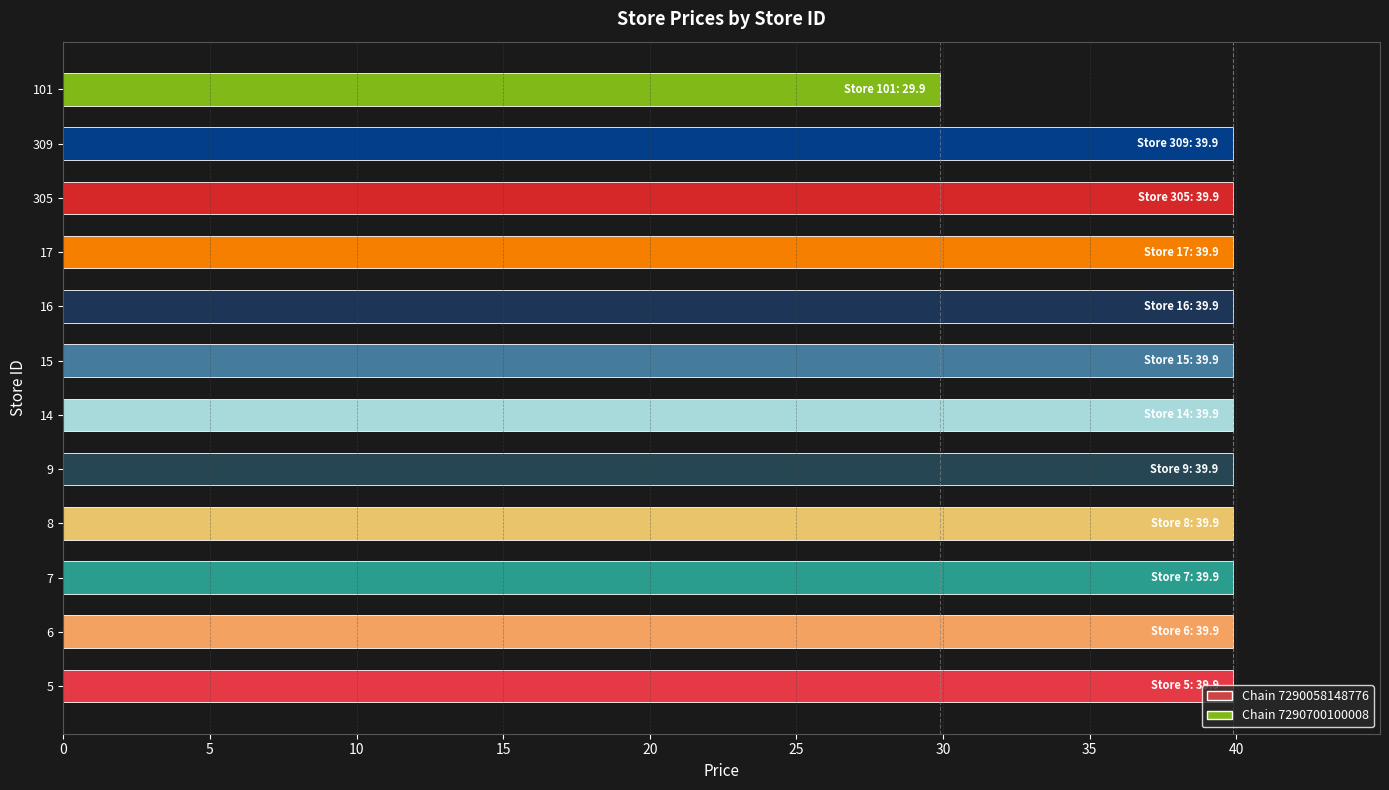

True or false: the data shows 39.9 at 5.

True